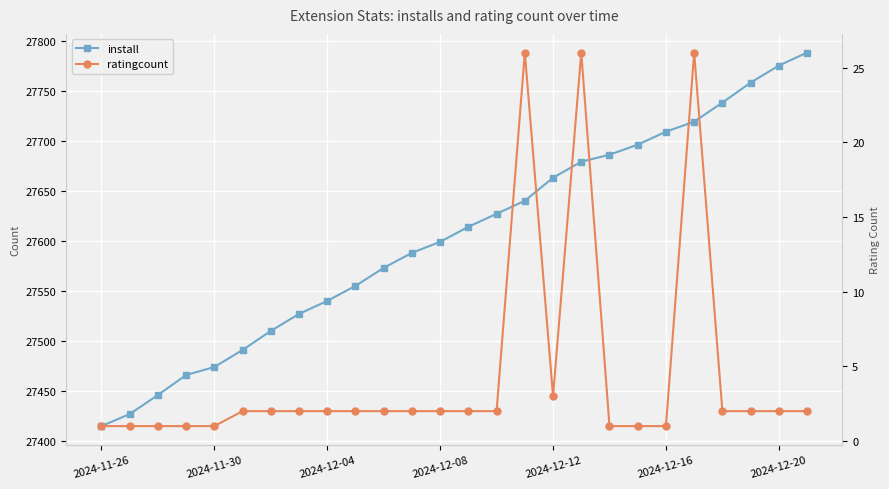

At which label does install reach its minimum?

2024-11-26